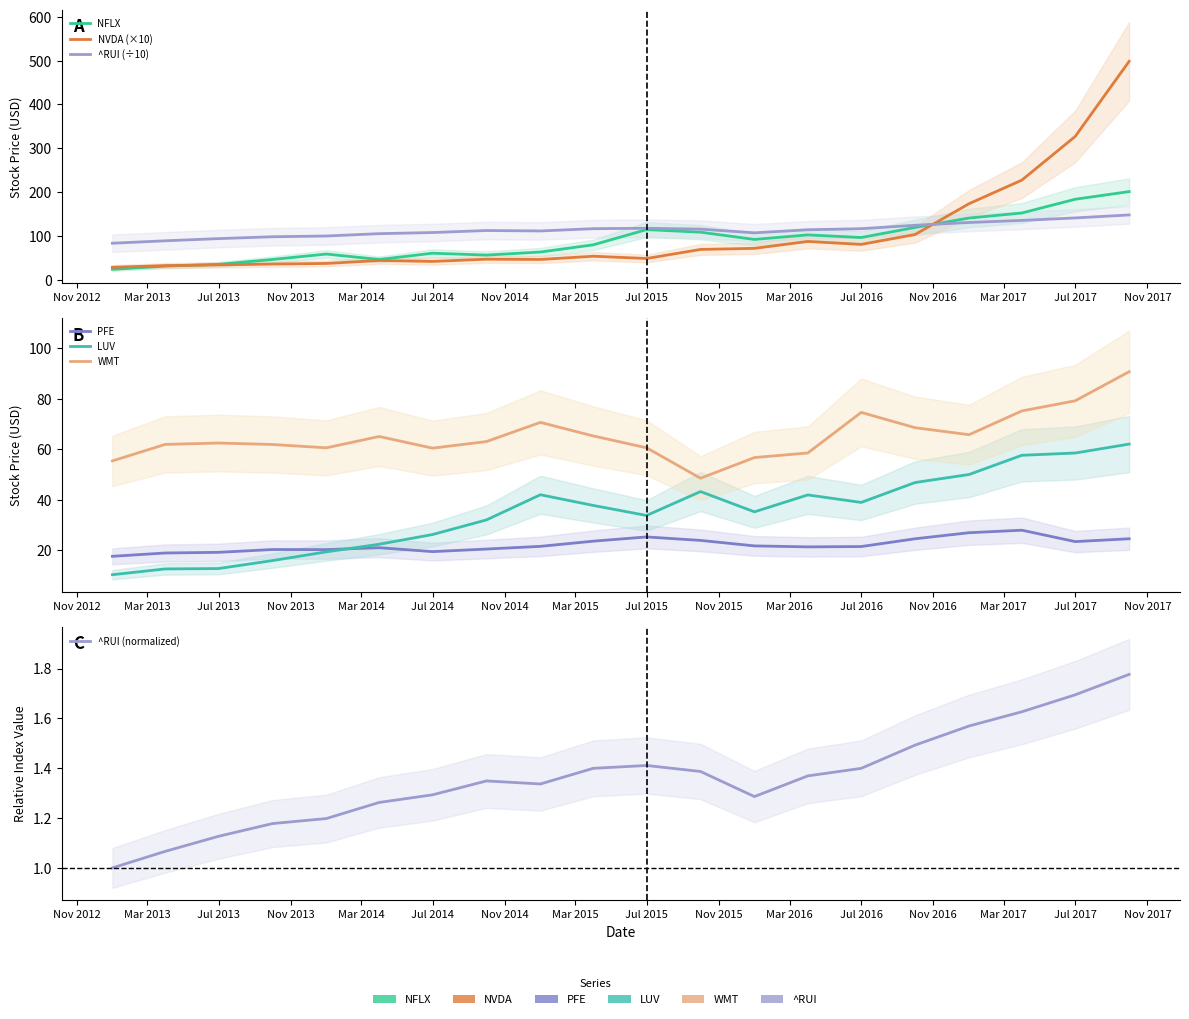

Is it true that ^RUI equals 164.3 at Nov 2013?

False